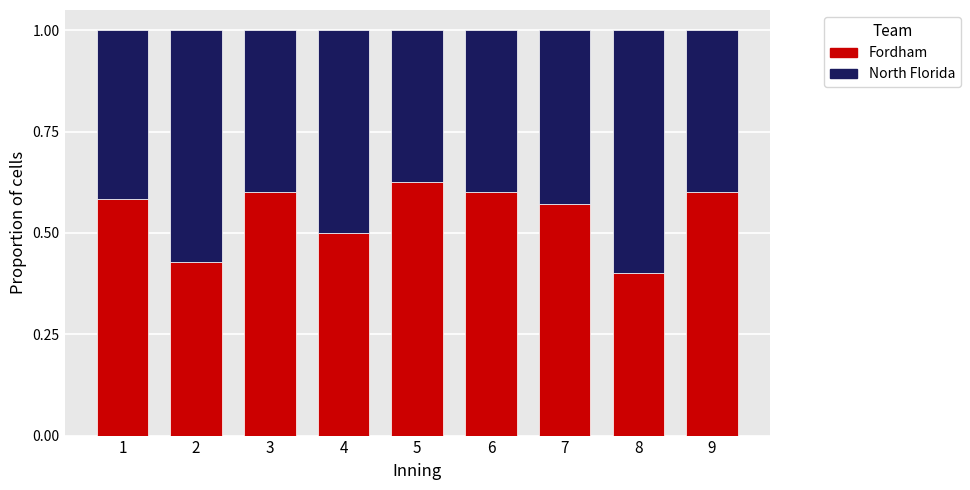

What is the total value across all series at 1?

1.0